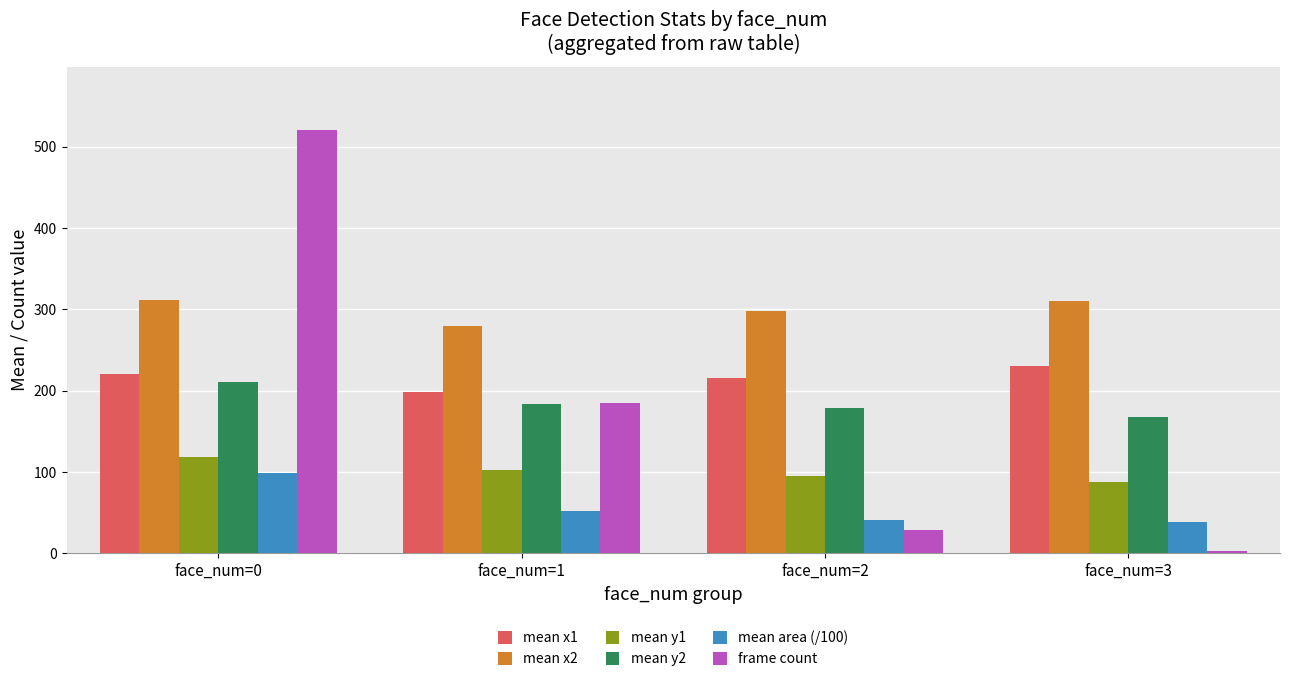

Is the value of mean area (/100) at face_num=2 greater than the value of frame count at face_num=0?

No